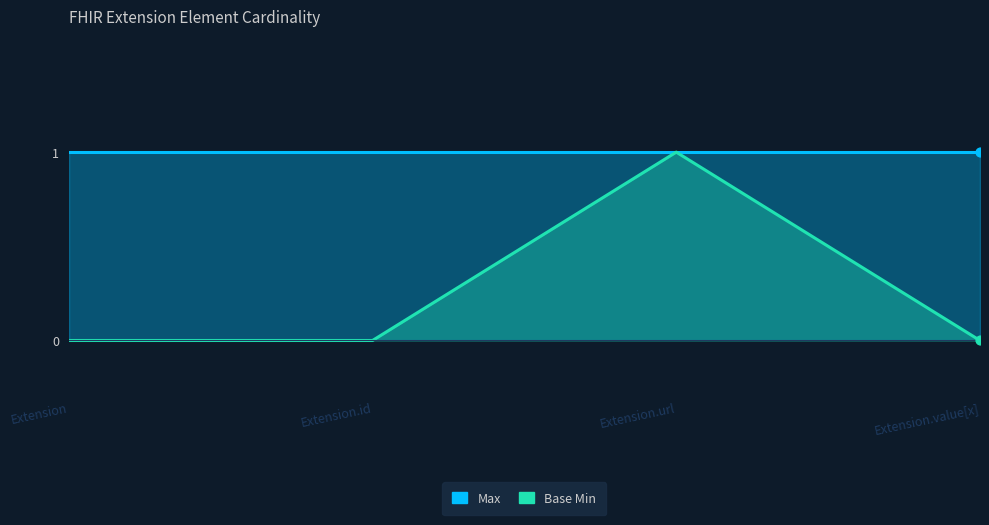

Which has a higher value, Extension.value[x] or Extension?

Extension.value[x]